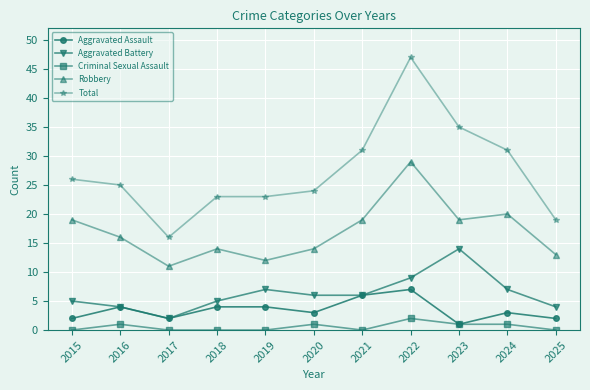

Which series has the largest total across all categories?

Total